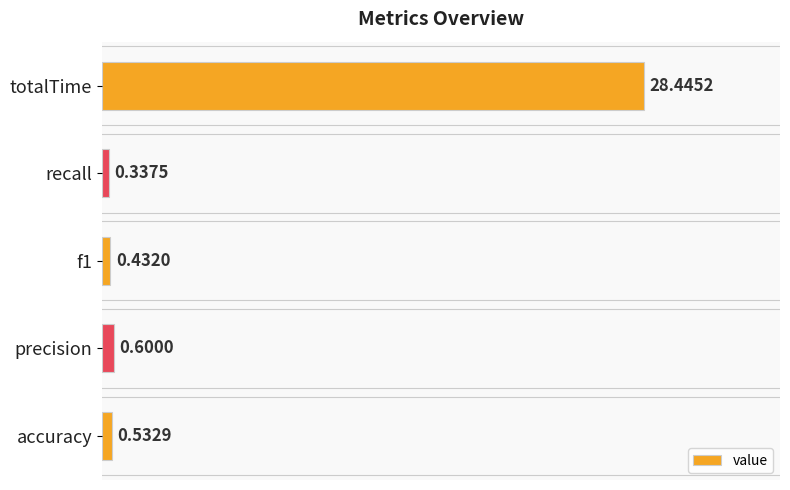

Rank the categories by value from lowest to highest.

recall, f1, accuracy, precision, totalTime